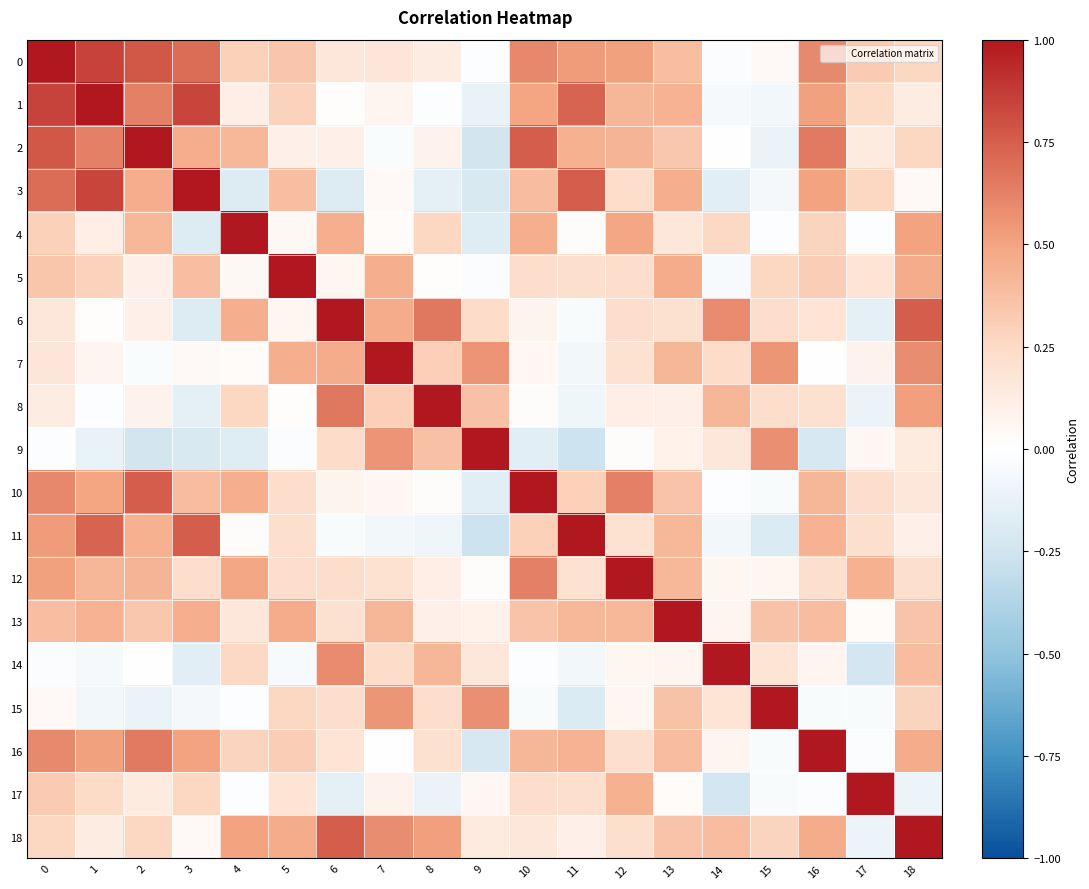

Reading left to right, list all the values displayed in this chart.

0: 0=1.0	1=0.8	2=0.8	3=0.7	4=0.3	5=0.3	6=0.2	7=0.2	8=0.1	9=-0.0	10=0.6	11=0.5	12=0.5	13=0.4	14=-0.0	15=0.0	16=0.6	17=0.3	18=0.3
1: 0=0.8	1=1.0	2=0.6	3=0.8	4=0.1	5=0.3	6=0.0	7=0.1	8=-0.0	9=-0.1	10=0.5	11=0.7	12=0.4	13=0.4	14=-0.1	15=-0.1	16=0.5	17=0.2	18=0.1
2: 0=0.8	1=0.6	2=1.0	3=0.5	4=0.4	5=0.1	6=0.1	7=-0.0	8=0.1	9=-0.2	10=0.8	11=0.4	12=0.4	13=0.3	14=0.0	15=-0.1	16=0.6	17=0.1	18=0.3
3: 0=0.7	1=0.8	2=0.5	3=1.0	4=-0.2	5=0.4	6=-0.2	7=0.0	8=-0.1	9=-0.2	10=0.4	11=0.8	12=0.2	13=0.5	14=-0.2	15=-0.1	16=0.5	17=0.3	18=0.0
4: 0=0.3	1=0.1	2=0.4	3=-0.2	4=1.0	5=0.0	6=0.5	7=0.0	8=0.3	9=-0.2	10=0.4	11=0.0	12=0.5	13=0.2	14=0.3	15=-0.0	16=0.3	17=-0.0	18=0.5
5: 0=0.3	1=0.3	2=0.1	3=0.4	4=0.0	5=1.0	6=0.1	7=0.4	8=0.0	9=-0.0	10=0.2	11=0.2	12=0.2	13=0.5	14=-0.0	15=0.3	16=0.3	17=0.2	18=0.5
6: 0=0.2	1=0.0	2=0.1	3=-0.2	4=0.5	5=0.1	6=1.0	7=0.5	8=0.7	9=0.2	10=0.1	11=-0.0	12=0.2	13=0.2	14=0.6	15=0.2	16=0.2	17=-0.1	18=0.8
7: 0=0.2	1=0.1	2=-0.0	3=0.0	4=0.0	5=0.4	6=0.5	7=1.0	8=0.3	9=0.6	10=0.0	11=-0.1	12=0.2	13=0.4	14=0.2	15=0.5	16=0.0	17=0.1	18=0.6
8: 0=0.1	1=-0.0	2=0.1	3=-0.1	4=0.3	5=0.0	6=0.7	7=0.3	8=1.0	9=0.4	10=0.0	11=-0.1	12=0.1	13=0.1	14=0.4	15=0.2	16=0.2	17=-0.1	18=0.5
9: 0=-0.0	1=-0.1	2=-0.2	3=-0.2	4=-0.2	5=-0.0	6=0.2	7=0.6	8=0.4	9=1.0	10=-0.2	11=-0.3	12=0.0	13=0.1	14=0.2	15=0.6	16=-0.2	17=0.1	18=0.1
10: 0=0.6	1=0.5	2=0.8	3=0.4	4=0.4	5=0.2	6=0.1	7=0.0	8=0.0	9=-0.2	10=1.0	11=0.3	12=0.6	13=0.4	14=-0.0	15=-0.0	16=0.4	17=0.2	18=0.2
11: 0=0.5	1=0.7	2=0.4	3=0.8	4=0.0	5=0.2	6=-0.0	7=-0.1	8=-0.1	9=-0.3	10=0.3	11=1.0	12=0.2	13=0.4	14=-0.1	15=-0.2	16=0.4	17=0.2	18=0.1
12: 0=0.5	1=0.4	2=0.4	3=0.2	4=0.5	5=0.2	6=0.2	7=0.2	8=0.1	9=0.0	10=0.6	11=0.2	12=1.0	13=0.4	14=0.1	15=0.1	16=0.2	17=0.4	18=0.2
13: 0=0.4	1=0.4	2=0.3	3=0.5	4=0.2	5=0.5	6=0.2	7=0.4	8=0.1	9=0.1	10=0.4	11=0.4	12=0.4	13=1.0	14=0.1	15=0.4	16=0.4	17=0.0	18=0.4
14: 0=-0.0	1=-0.1	2=0.0	3=-0.2	4=0.3	5=-0.0	6=0.6	7=0.2	8=0.4	9=0.2	10=-0.0	11=-0.1	12=0.1	13=0.1	14=1.0	15=0.2	16=0.1	17=-0.2	18=0.4
15: 0=0.0	1=-0.1	2=-0.1	3=-0.1	4=-0.0	5=0.3	6=0.2	7=0.5	8=0.2	9=0.6	10=-0.0	11=-0.2	12=0.1	13=0.4	14=0.2	15=1.0	16=-0.0	17=-0.0	18=0.3
16: 0=0.6	1=0.5	2=0.6	3=0.5	4=0.3	5=0.3	6=0.2	7=0.0	8=0.2	9=-0.2	10=0.4	11=0.4	12=0.2	13=0.4	14=0.1	15=-0.0	16=1.0	17=-0.0	18=0.5
17: 0=0.3	1=0.2	2=0.1	3=0.3	4=-0.0	5=0.2	6=-0.1	7=0.1	8=-0.1	9=0.1	10=0.2	11=0.2	12=0.4	13=0.0	14=-0.2	15=-0.0	16=-0.0	17=1.0	18=-0.1
18: 0=0.3	1=0.1	2=0.3	3=0.0	4=0.5	5=0.5	6=0.8	7=0.6	8=0.5	9=0.1	10=0.2	11=0.1	12=0.2	13=0.4	14=0.4	15=0.3	16=0.5	17=-0.1	18=1.0